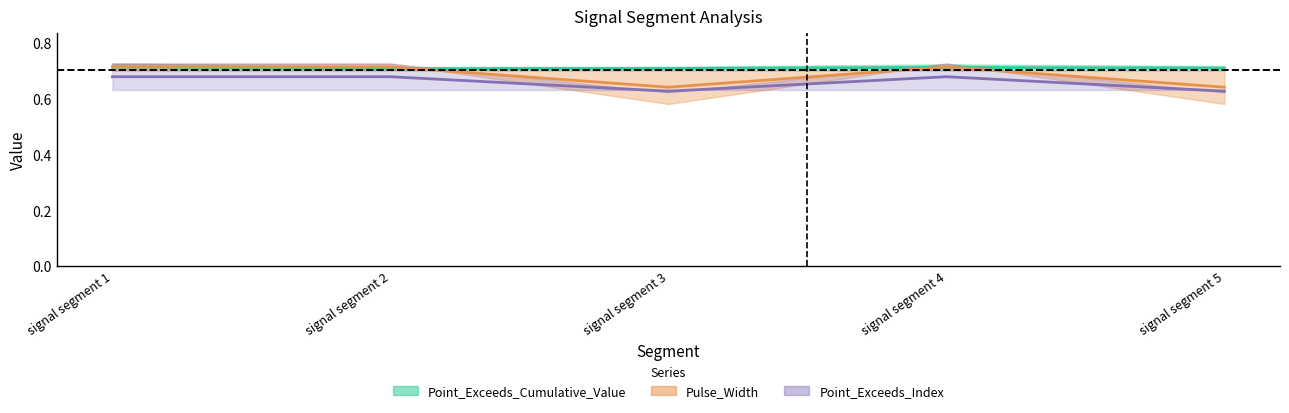

Reading left to right, extract all data points from this chart.

Point_Exceeds_Cumulative_Value: signal segment 1=0.7	signal segment 2=0.7	signal segment 3=0.7	signal segment 4=0.7	signal segment 5=0.7
Pulse_Width: signal segment 1=0.7	signal segment 2=0.7	signal segment 3=0.6	signal segment 4=0.7	signal segment 5=0.6
Point_Exceeds_Index: signal segment 1=0.7	signal segment 2=0.7	signal segment 3=0.6	signal segment 4=0.7	signal segment 5=0.6